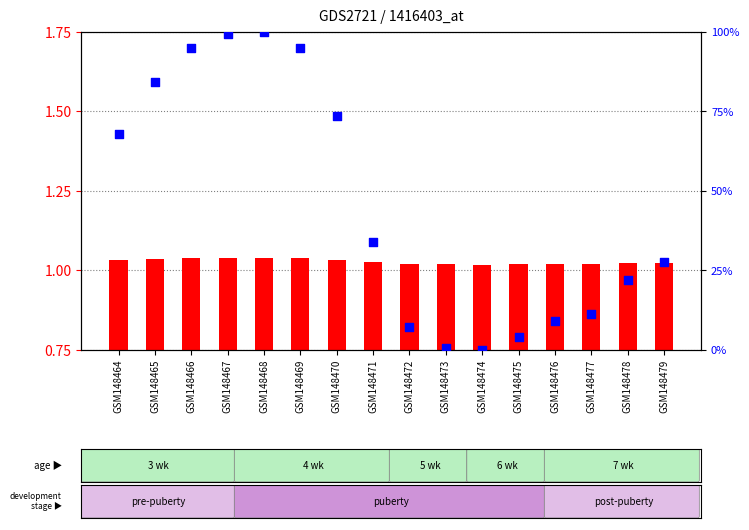

Which series contains the highest Y value?

percentile rank within the sample